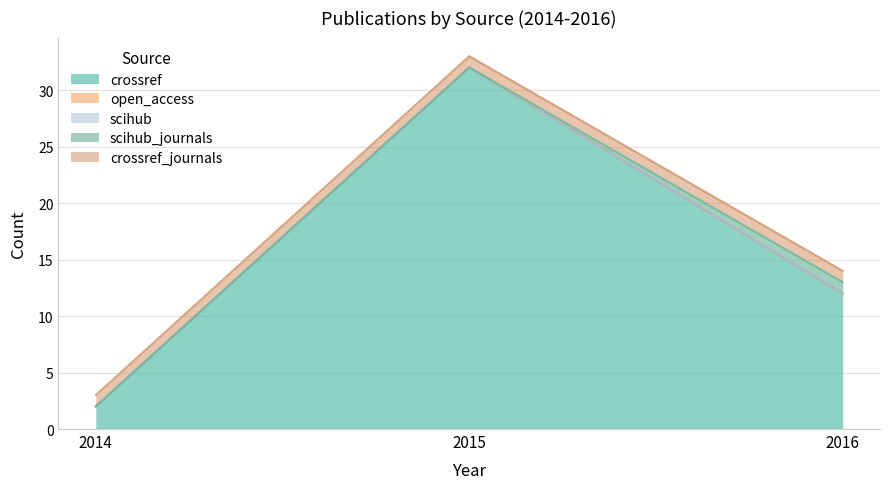

Does the chart have visible grid lines?

Yes